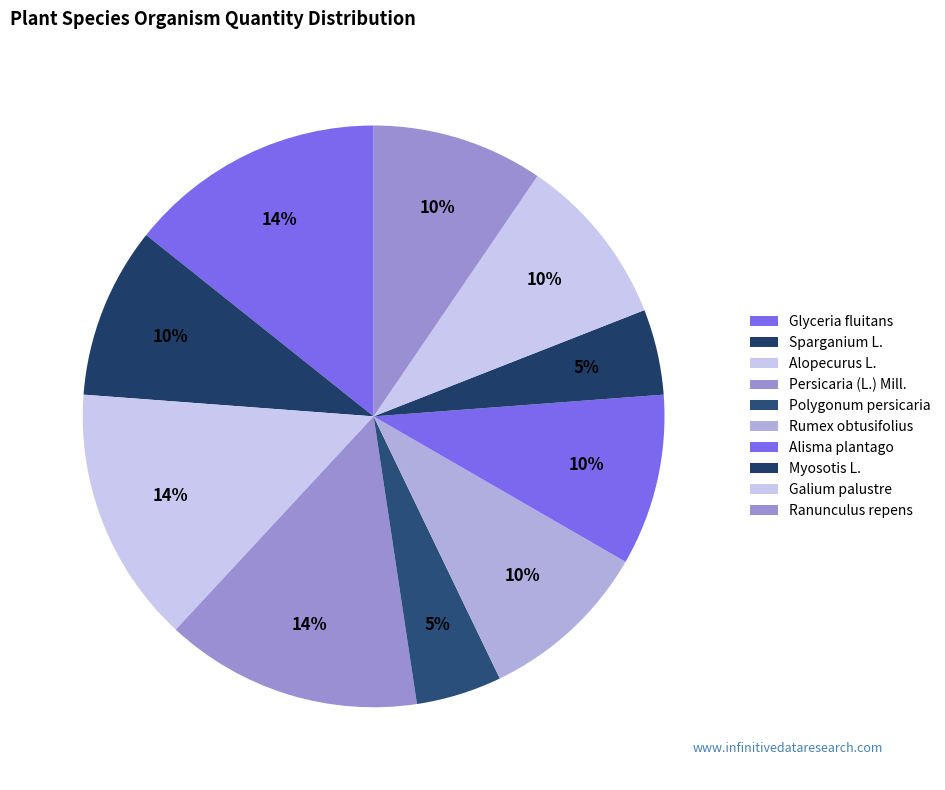

Count the number of slices in the pie.

10